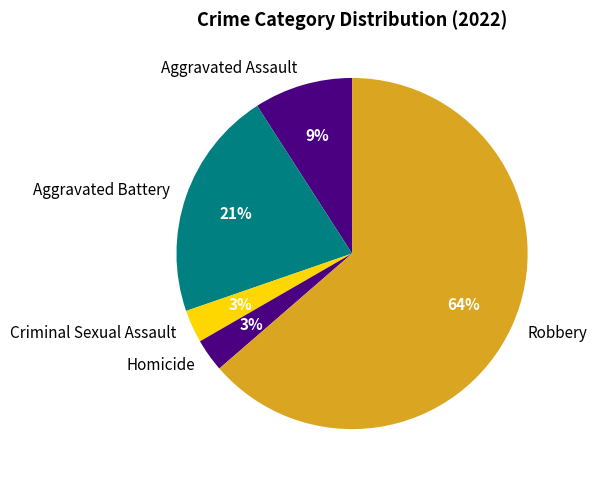

Which slice represents more than half of the pie?

Robbery